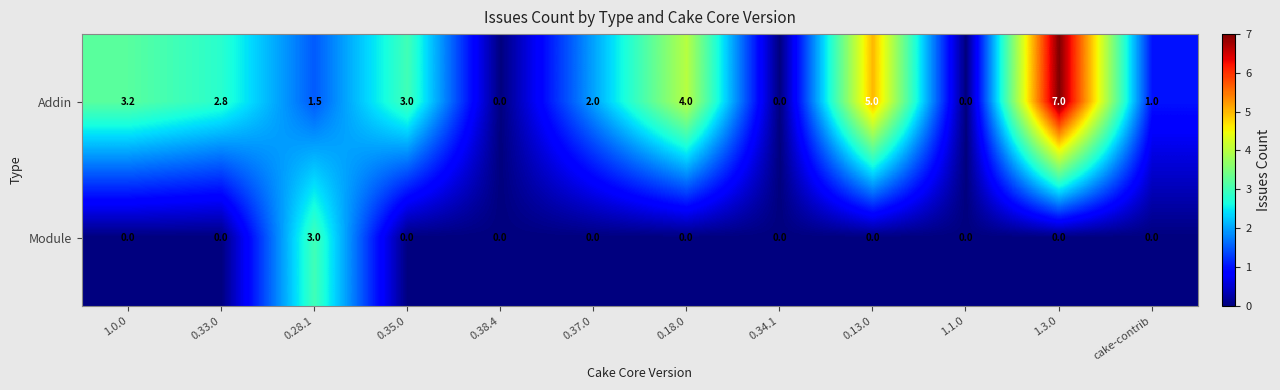

Which series has the largest range (max minus min)?

Addin